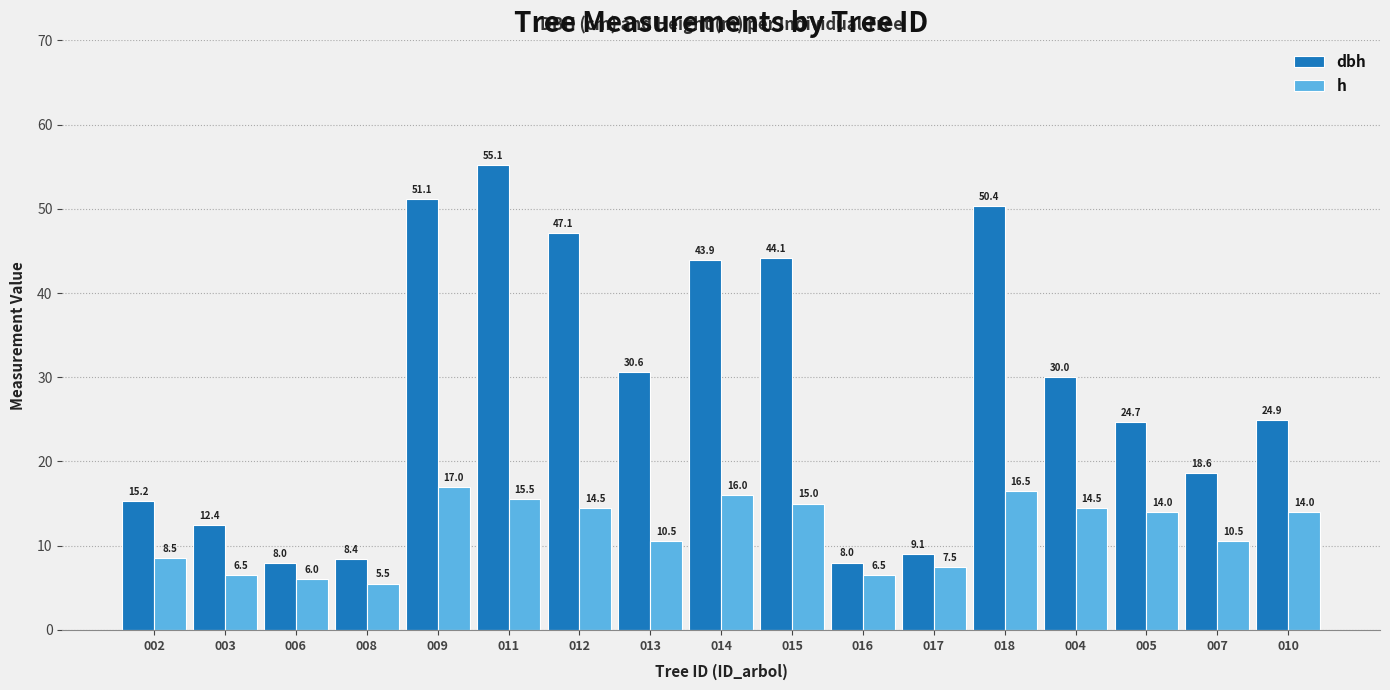

At which category is the sum across all series the highest?

011